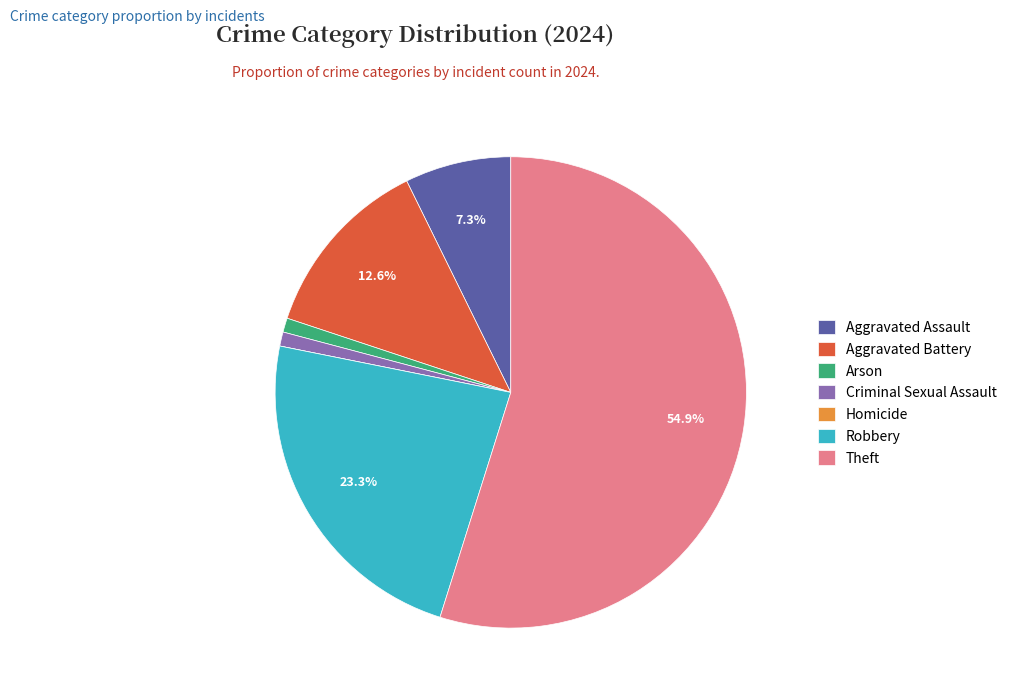

The Aggravated Assault slice represents 1% of the pie. True or false?

False